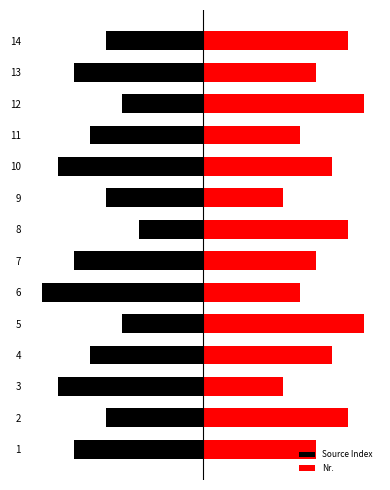

Count the number of categories in the chart.

14